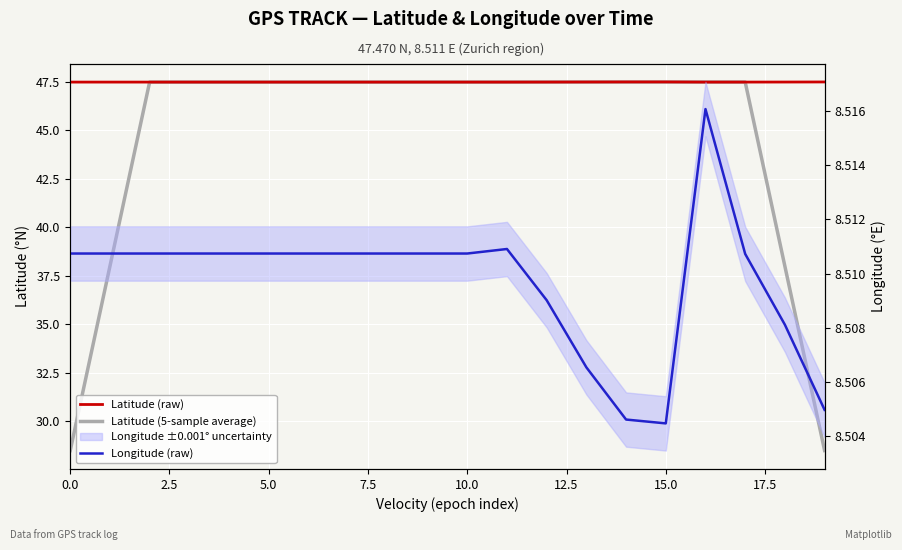

At which category is the sum across all series the highest?

16